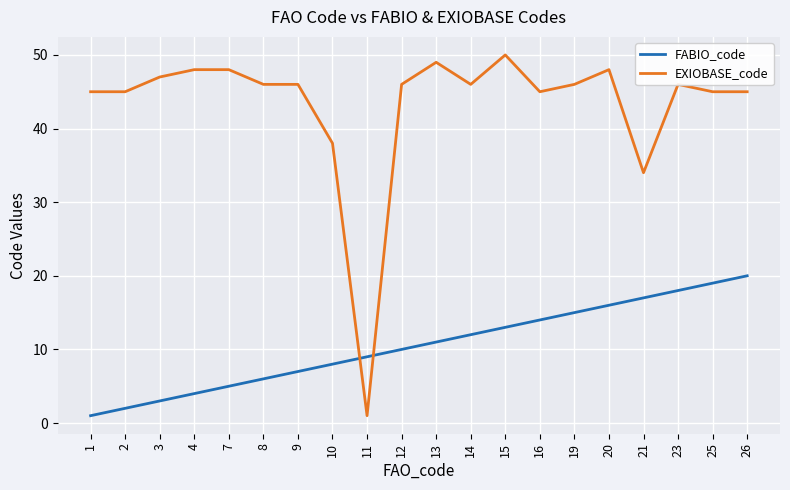

True or false: FABIO_code and EXIOBASE_code intersect in this chart.

True